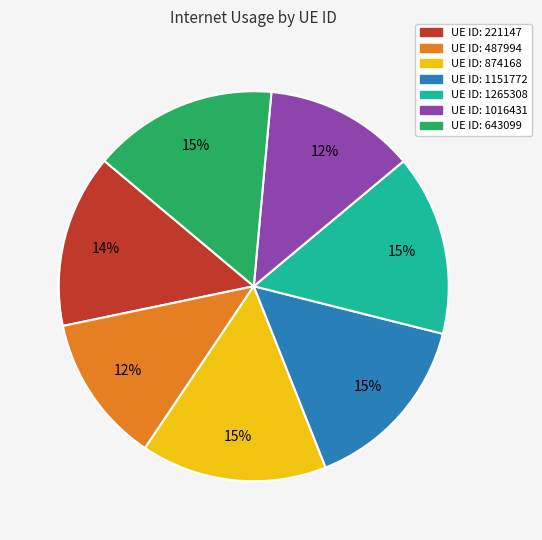

Count the number of slices in the pie.

7